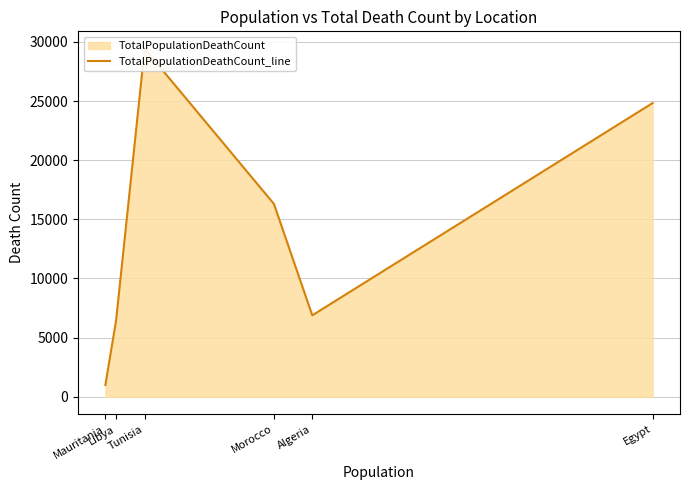

What is the change in value from Mauritania to Algeria?

+5884